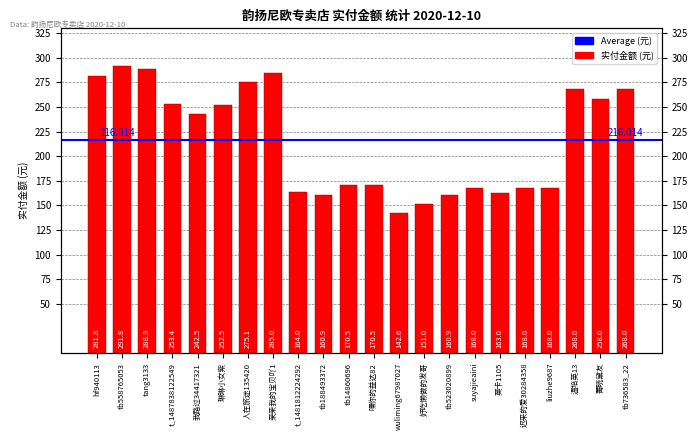

What is the change in value from 我路过34417321 to t_1481812224292?

-78.5